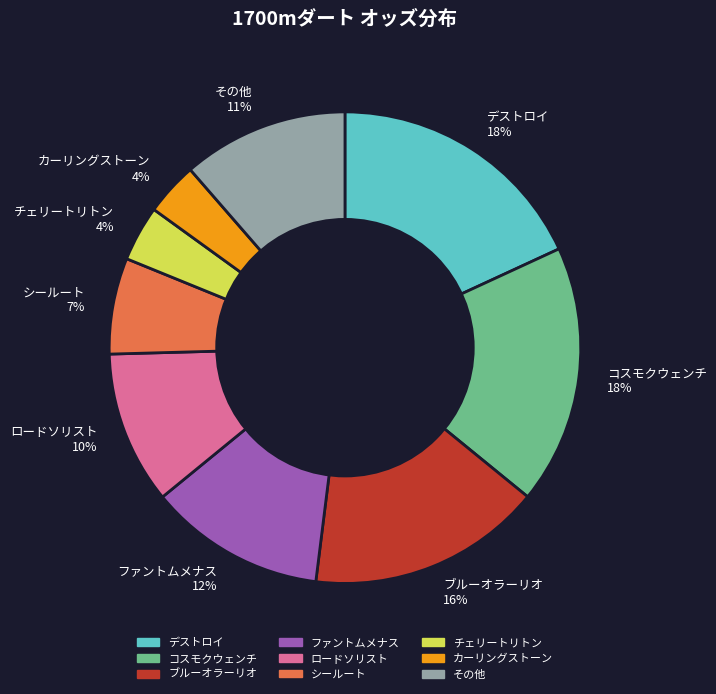

Between その他 11% and ファントムメナス 12%, which is larger?

ファントムメナス 12%